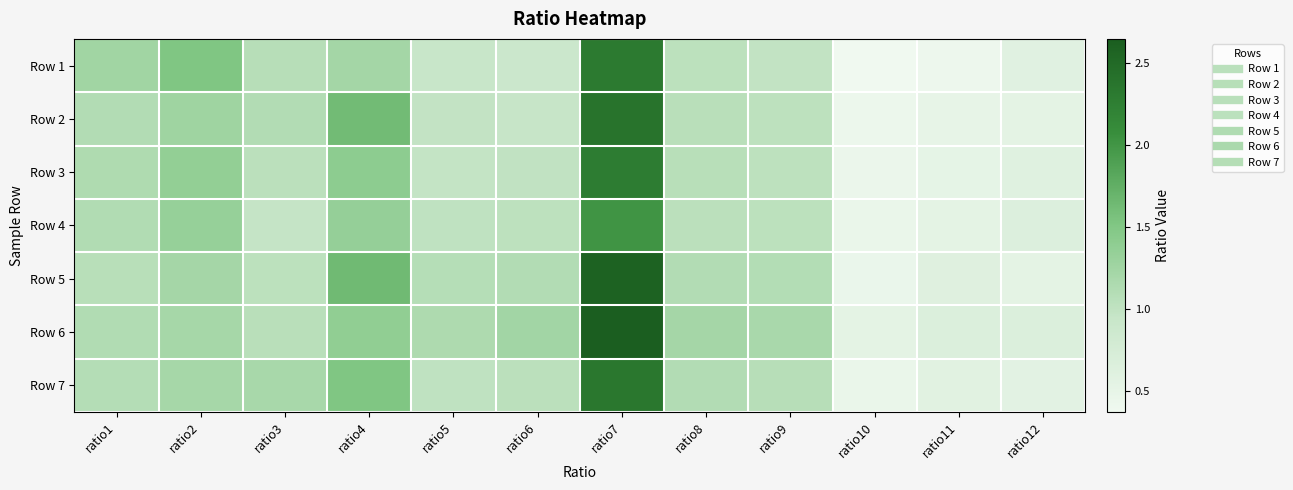

What is the total value across all series at ratio7?

16.5